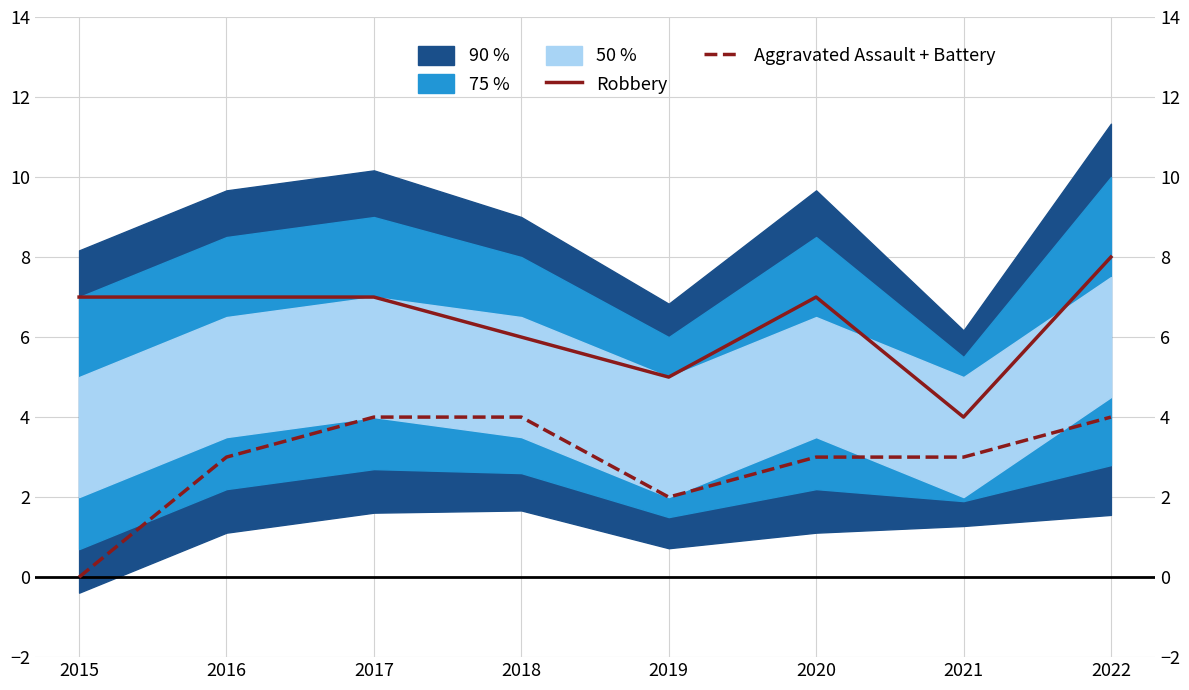

What is the difference between the maximum and second lowest values in the Aggravated Assault + Battery series?

2